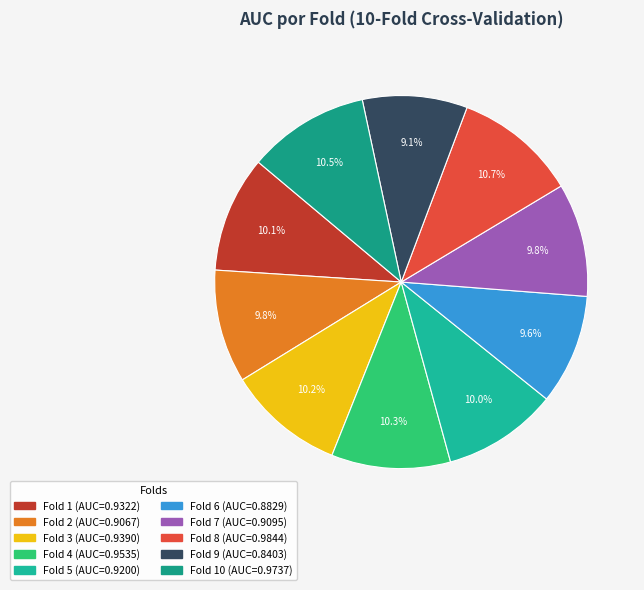

How many slices are in this pie chart?

10